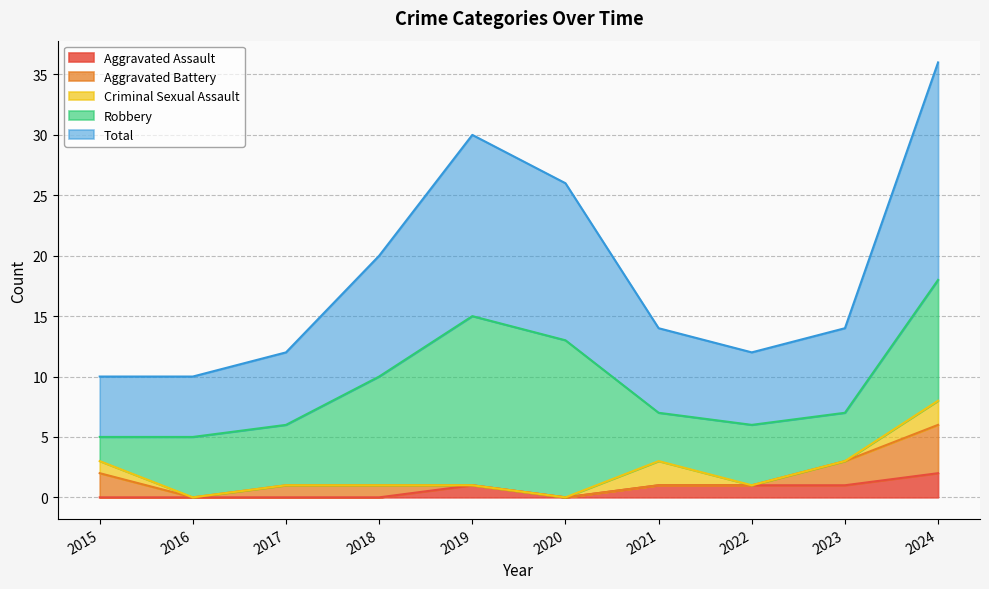

What is the sum of all Robbery values?

71